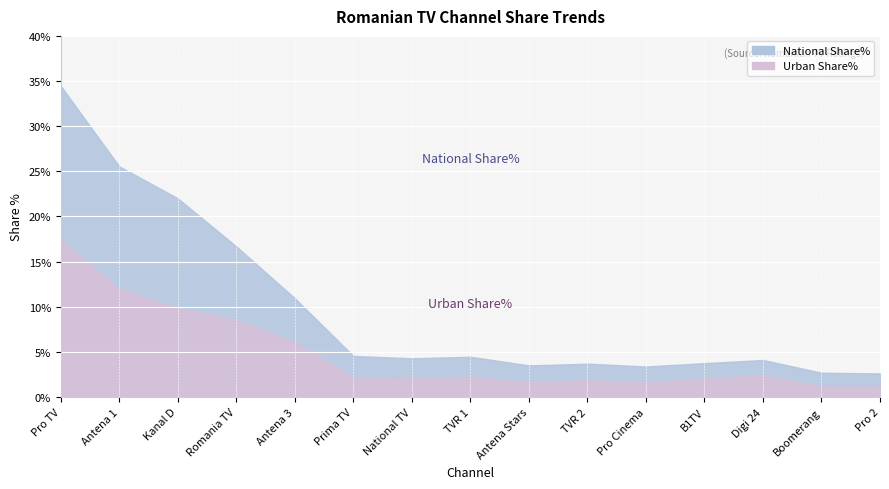

Read the Urban Share% value at Boomerang.

1.2